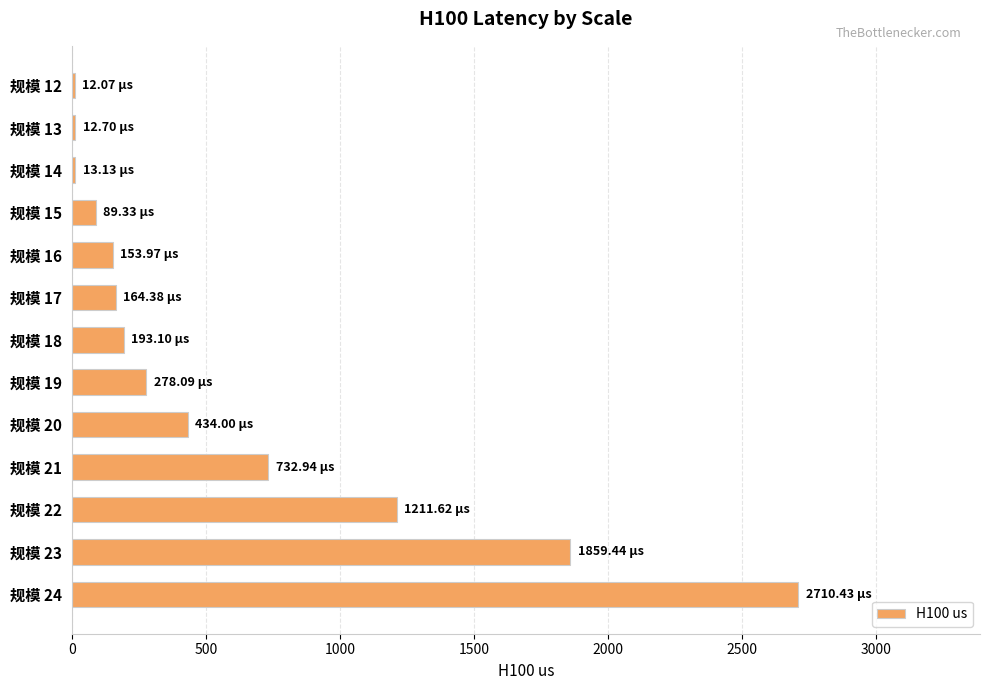

What is the greatest value displayed?

2710.4